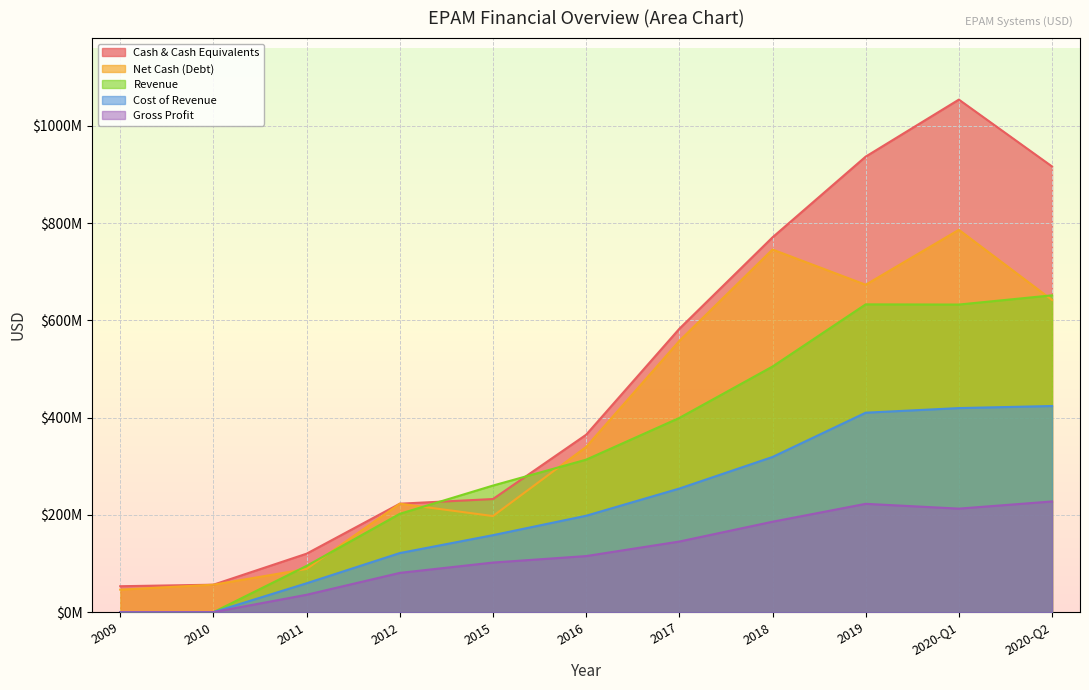

Reading right to left, extract all data points from this chart.

Cash & Cash Equivalents: 916253000	1053749000	936561000	770560000	582585000	364751000	232557000	222968000	120207000	56442000	53300000
Net Cash (Debt): 641787000	786063000	673097000	745529000	557552000	339703000	197557000	222968000	88796000	56442000	46300000
Revenue: 651359000	632383000	632775000	504931000	399297000	313525000	260253000	202184000	95127000	0	0
Cost of Revenue: 423802000	419540000	410069000	319031000	254121000	198226000	158291000	121465000	59388000	0	0
Gross Profit: 227557000	212843000	222706000	185900000	145176000	115299000	101962000	80719000	35739000	0	0